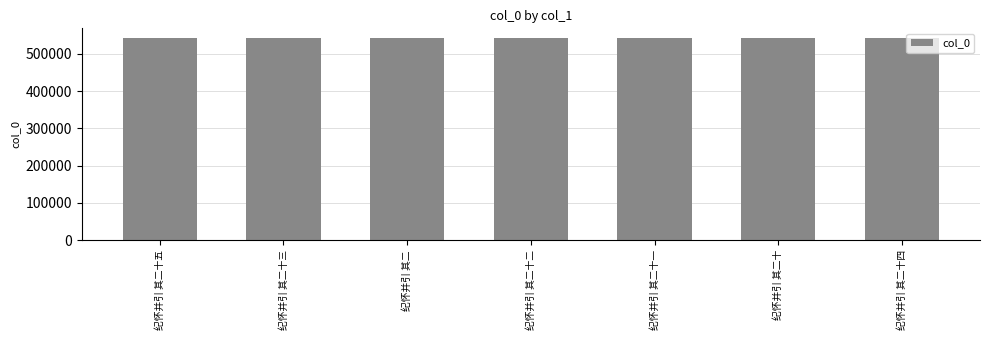

What position from the left is 纪怀并引 其二十五?

1